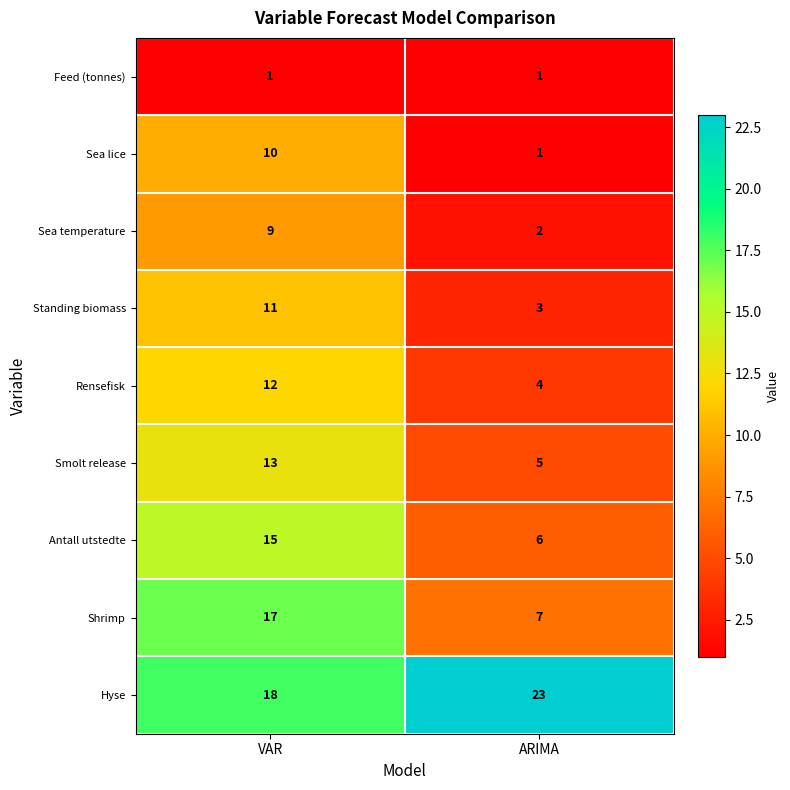

How many categories are shown in the chart?

2